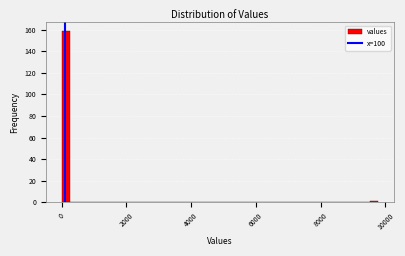

Around what value on the x-axis is the tallest bar? Give the approximate position of its centre, as read against the axis.

200